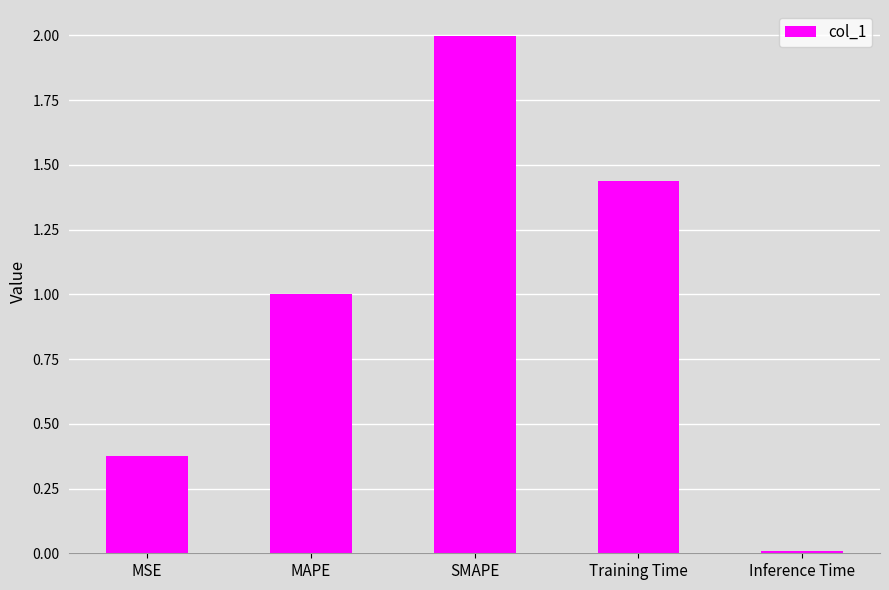

The chart shows a value of 1.5 at MAPE. True or false?

False